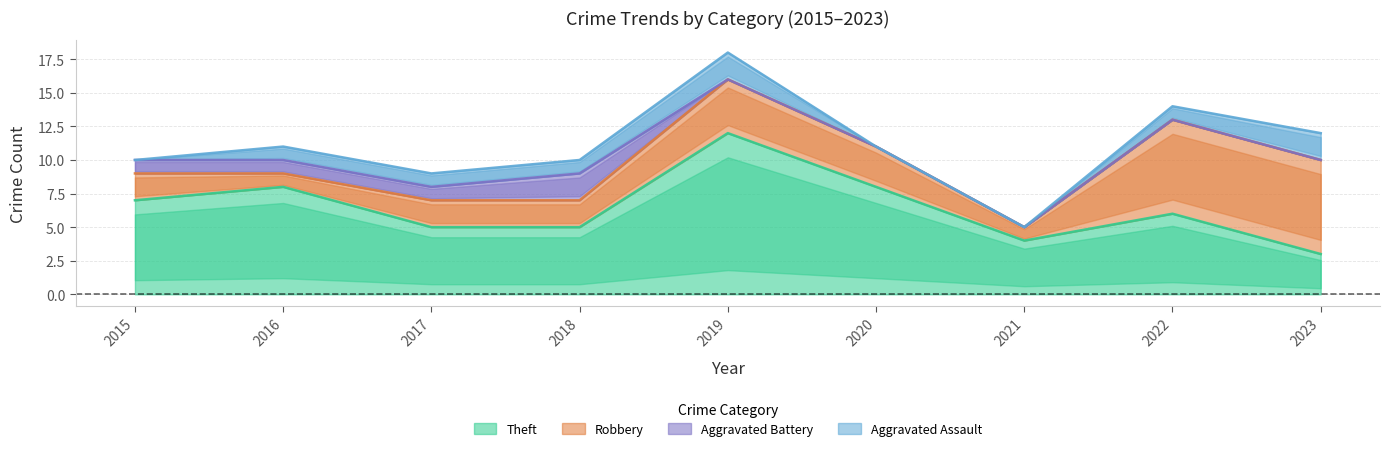

List the labels in order of Aggravated Battery value, smallest first.

2019, 2020, 2021, 2022, 2023, 2015, 2016, 2017, 2018